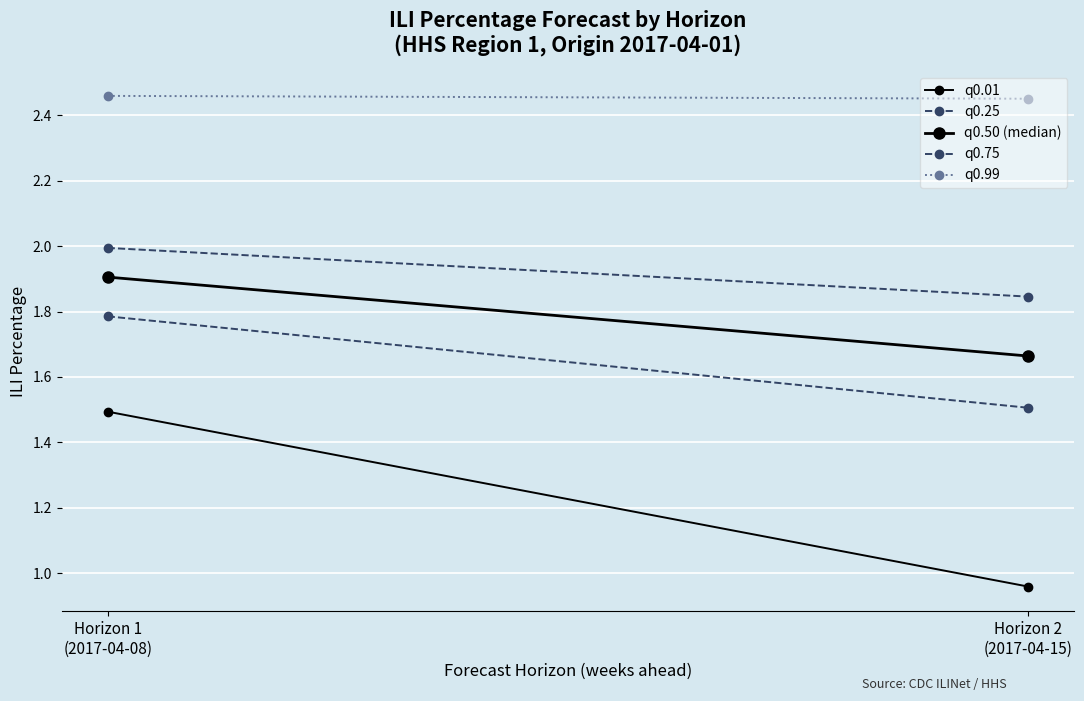

What is the average value of the q0.75 series?

1.9